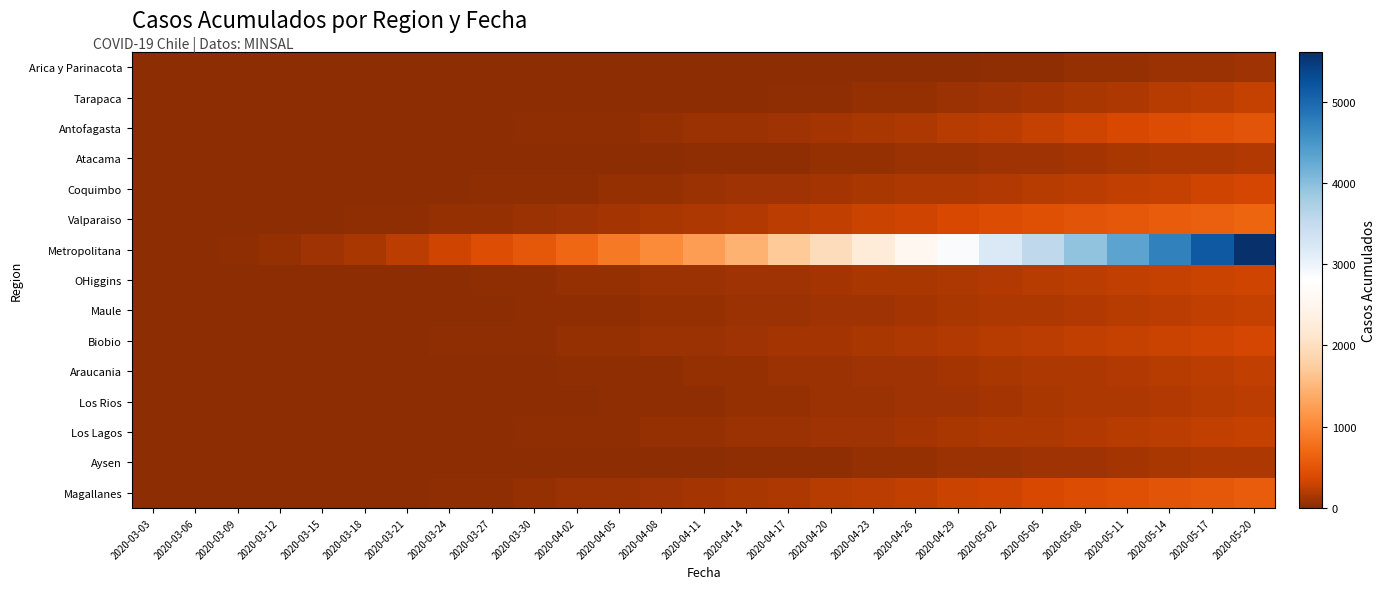

At which category is the sum across all series the highest?

2020-05-20